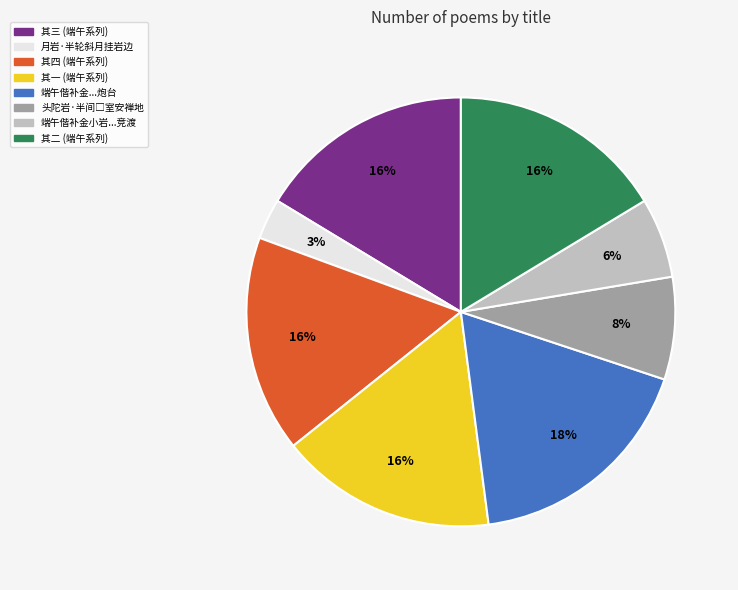

Is there a majority slice in this chart?

No